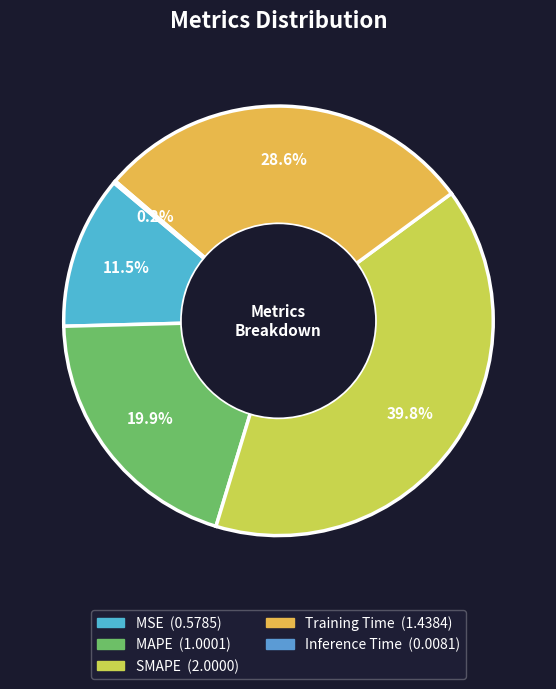

True or false: Inference Time accounts for 12% of the total.

False